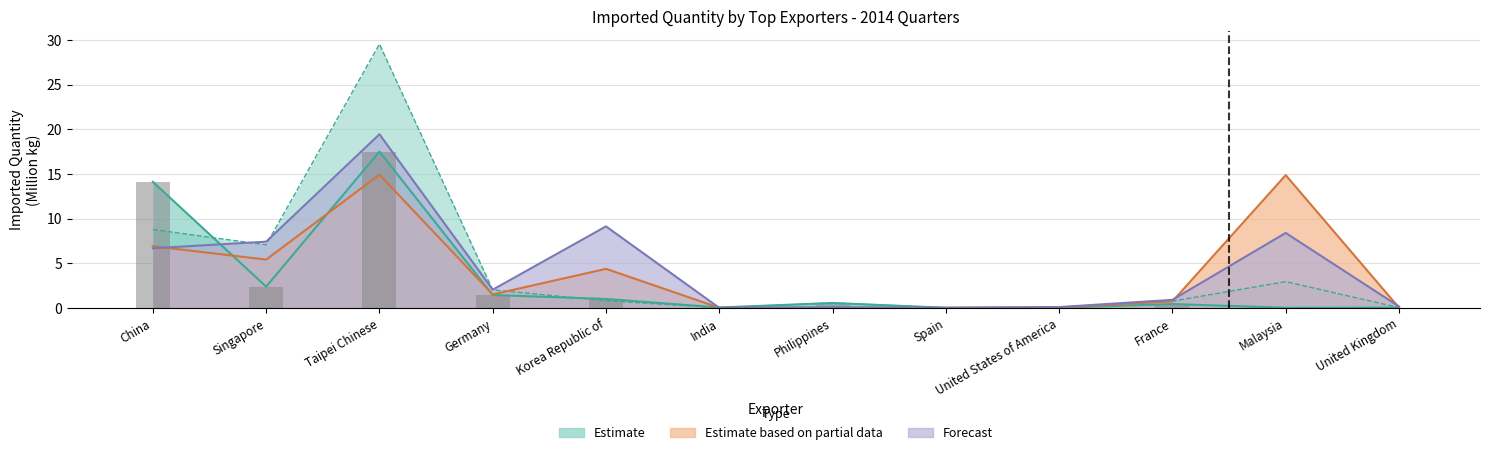

What is the sum of all 2014-Q1 values?

37.5